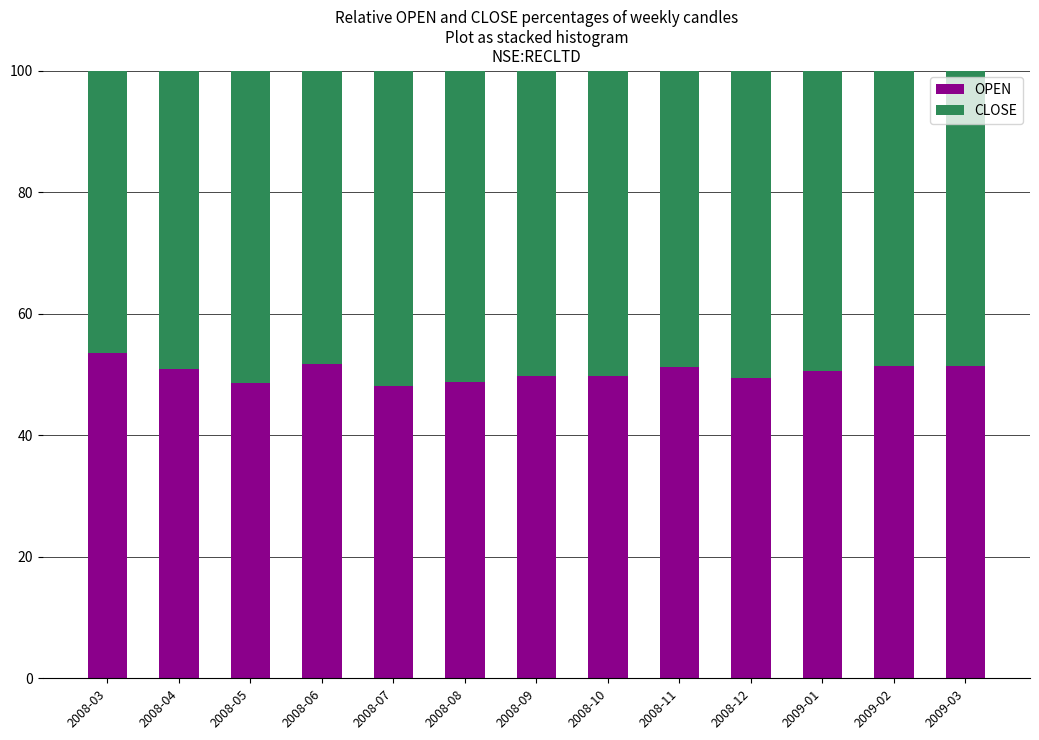

What is the lowest value of the OPEN series?

48.0